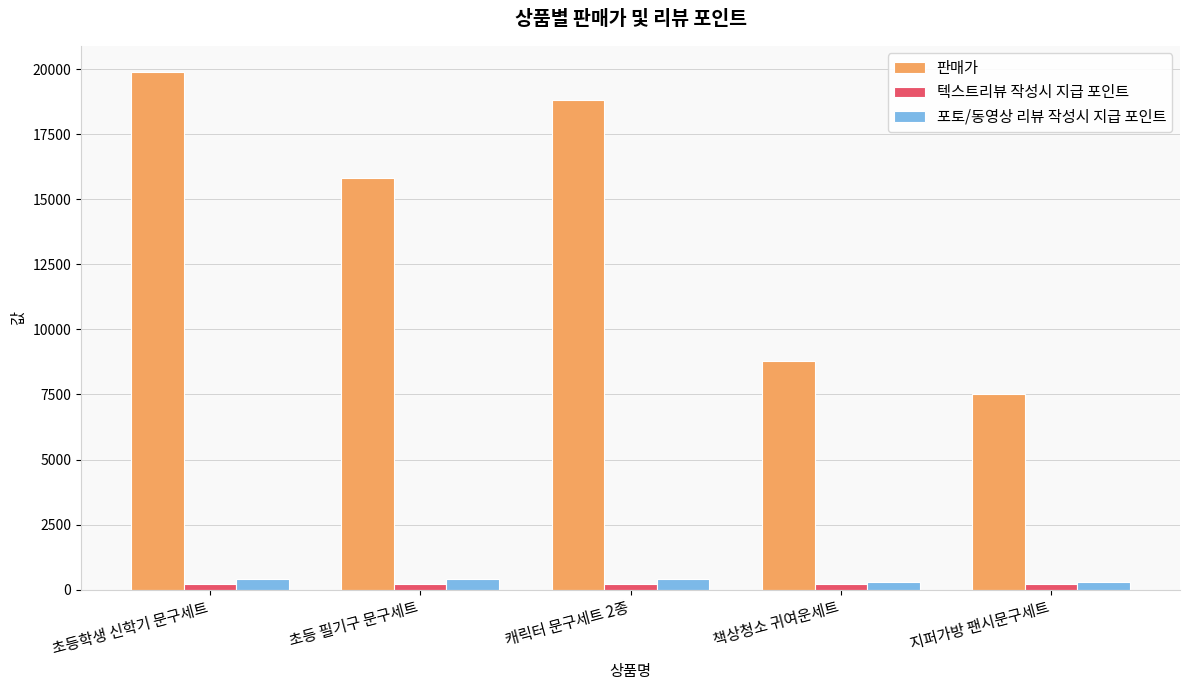

What is the maximum value shown in the chart?

19900